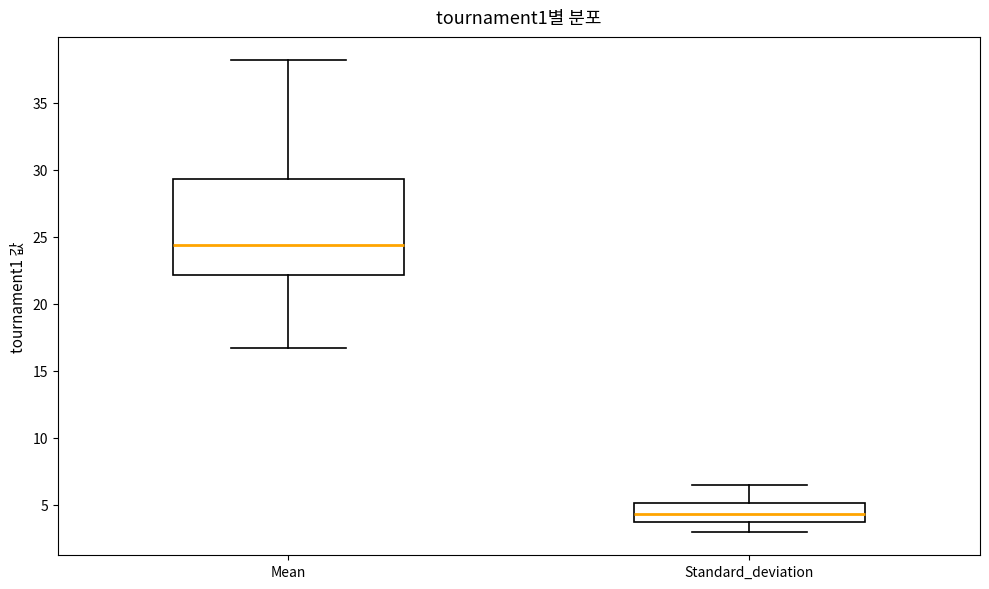

Reading left to right, read every box against the y-axis: the position of its median line, the range the box covers, and the ends of its whiskers. The values are not printed on the chart, so give them approximately, as read against the axis.

Mean: median 24.5, box 22.0 to 29.5, whiskers 16.5 to 38.0
Standard_deviation: median 4.5, box 3.5 to 5.0, whiskers 3.0 to 6.5